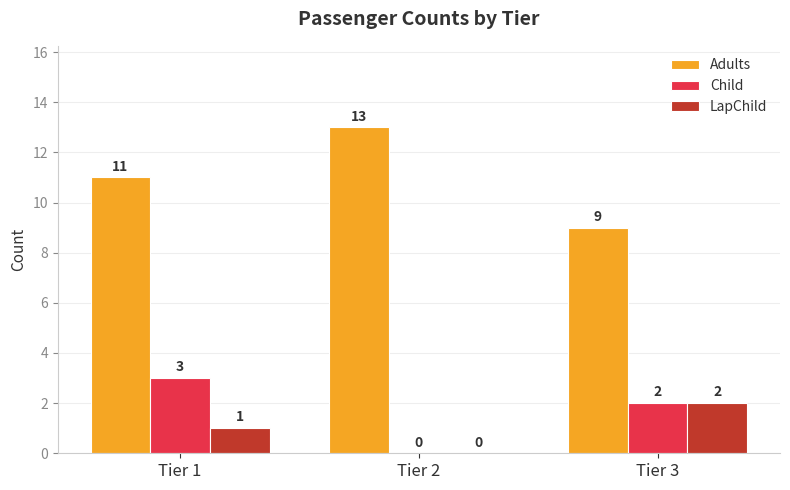

What is the sum of all LapChild values?

3